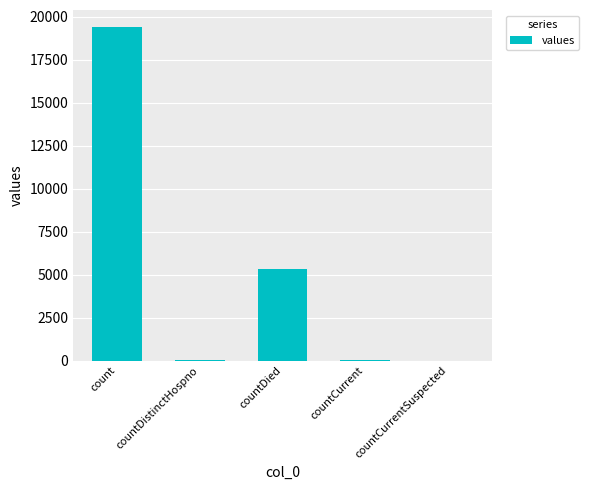

Are the bars grouped side by side (vs. stacked)?

No